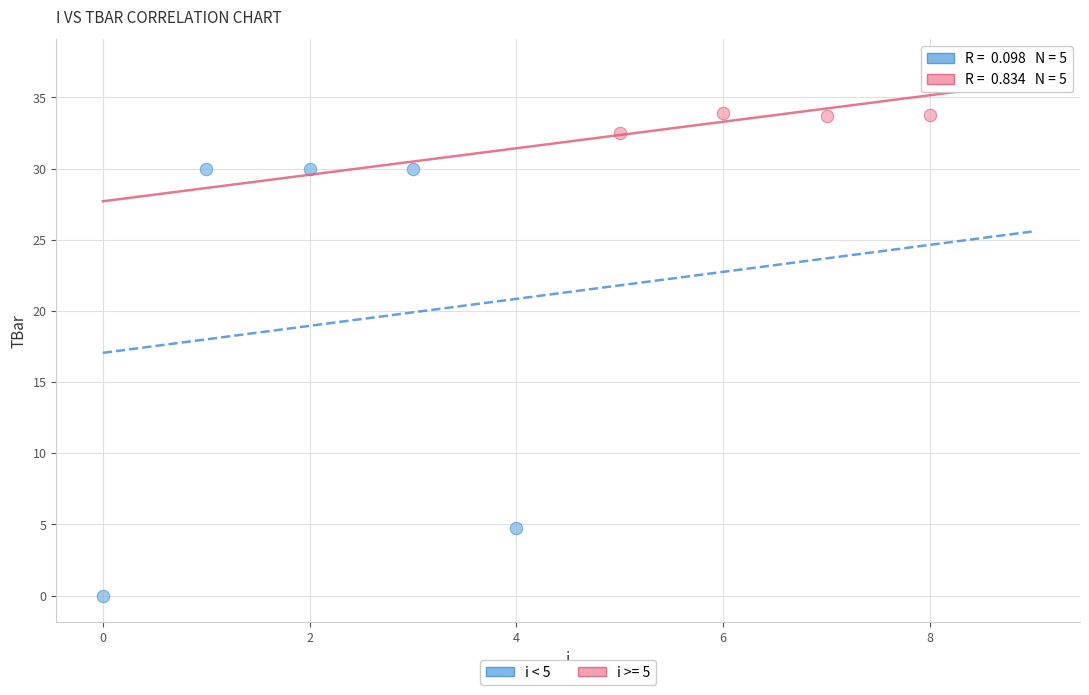

Which series contains the lowest Y value?

i < 5